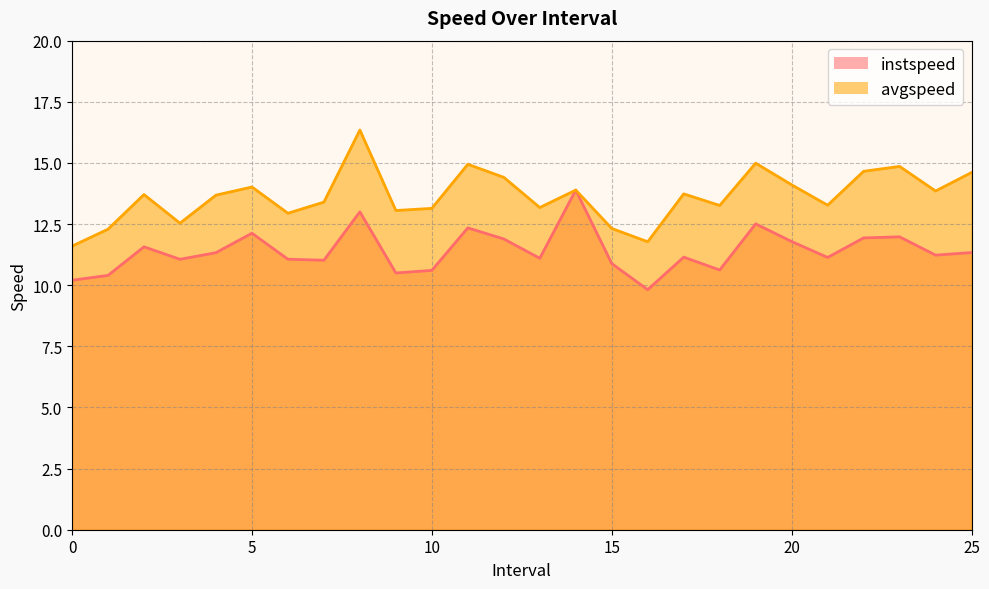

What is the label of the 20th point from the left?

19.0